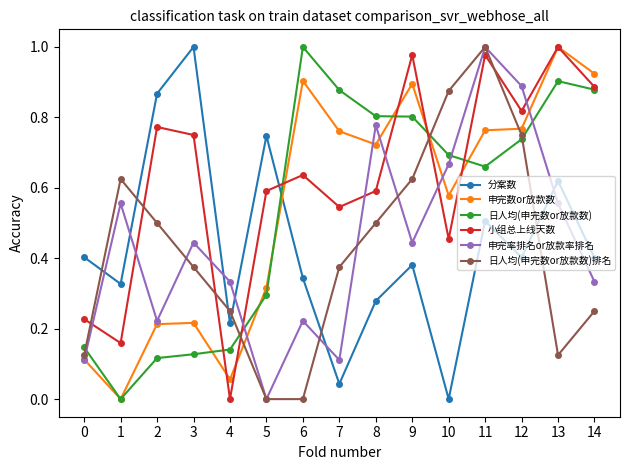

Between 1 and 7, which series saw the biggest shift?

日人均(申完数or放款数)